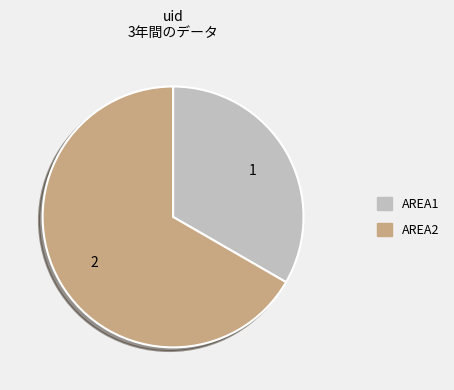

Combined, do AREA2 and AREA1 account for over 50%?

Yes